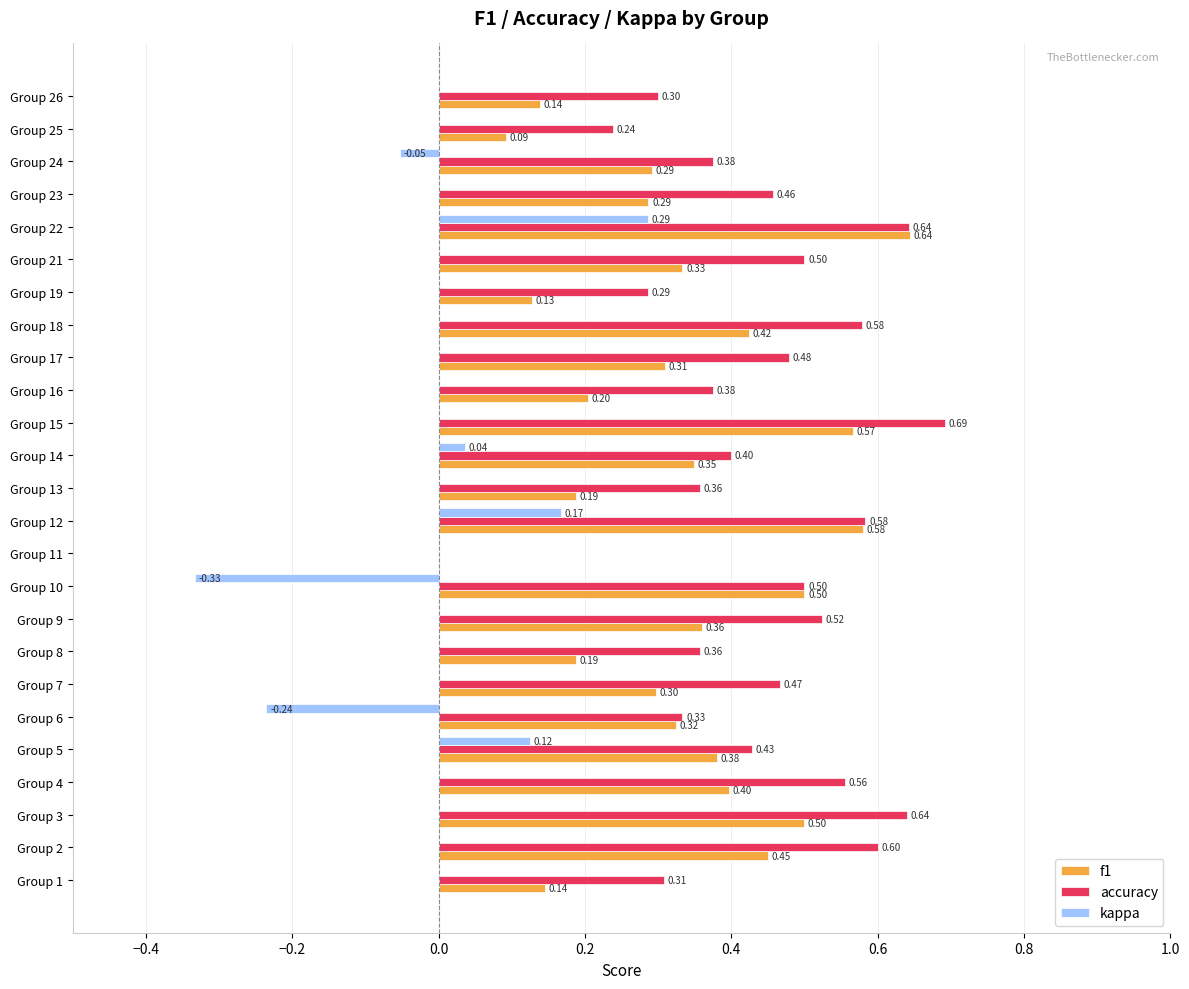

What is the total value across all series at Group 17?

0.8